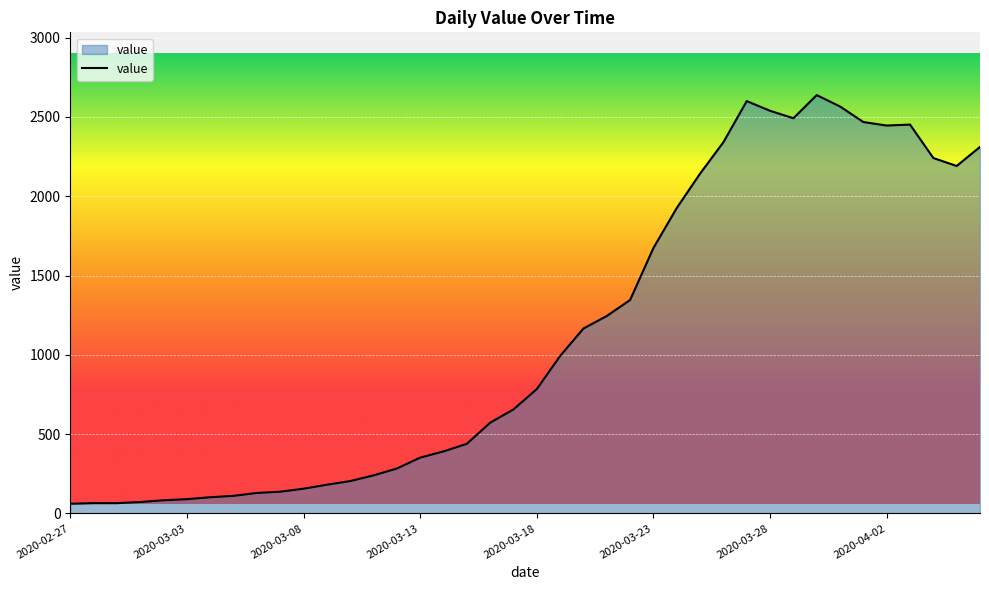

What is the maximum value shown in the chart?

2638